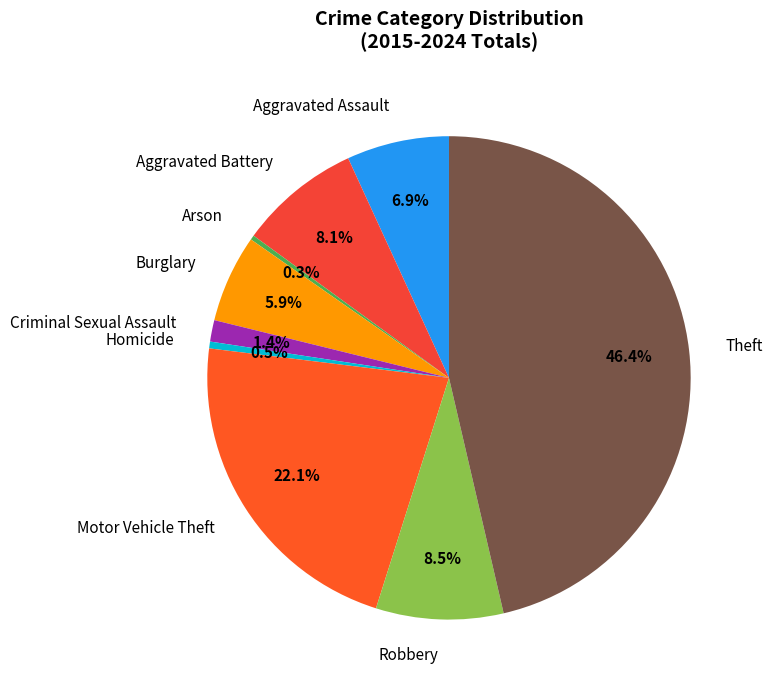

Which category has the biggest portion of the pie?

Theft